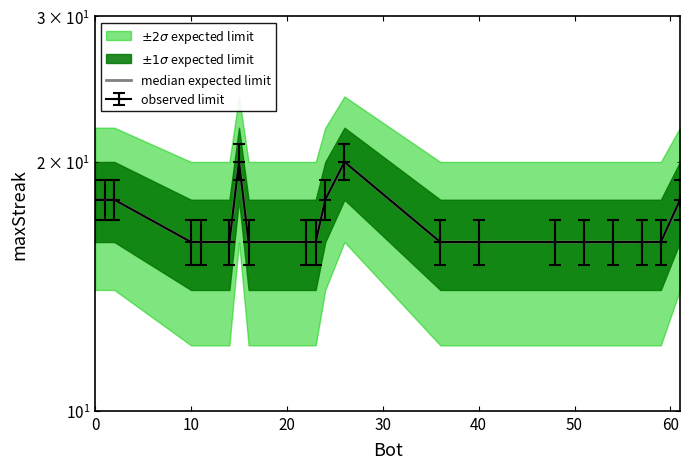

Reading left to right, transcribe all the data shown in this chart.

18	18	18	16	16	16	20	16	16	16	18	20	16	16	16	16	16	16	16	18